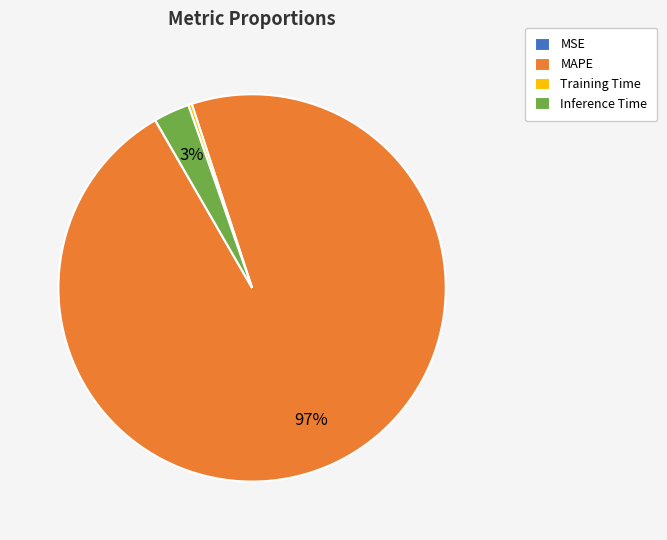

To the nearest percent, what is the difference between the largest and smallest slice percentages?

97%